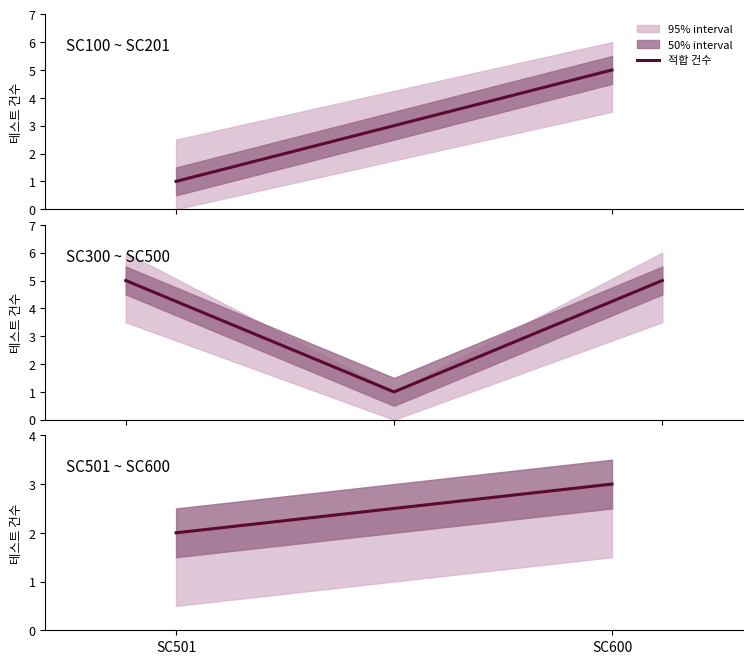

How many lines are shown in the chart?

1